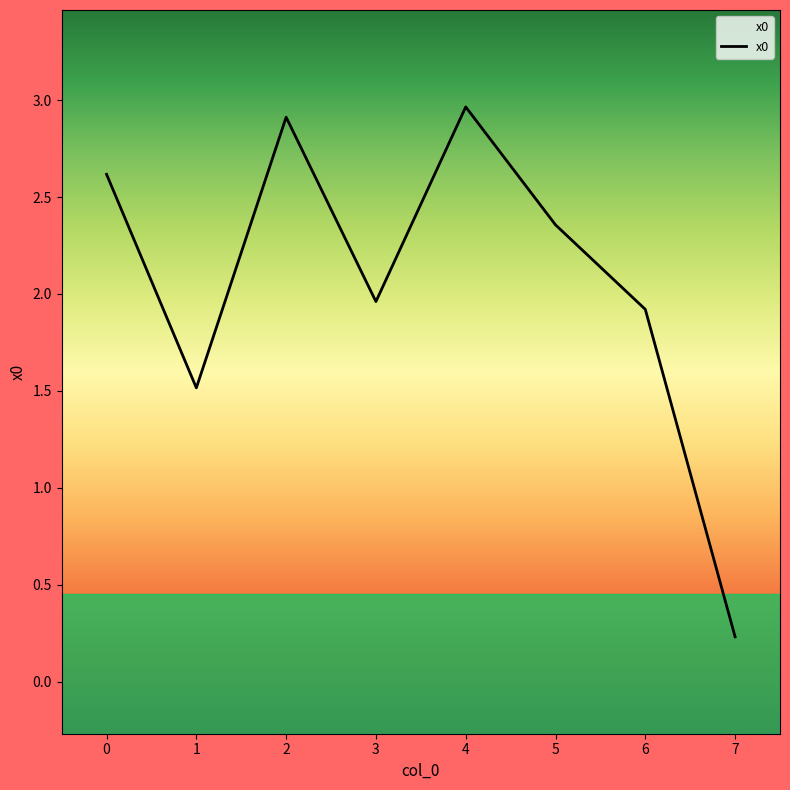

At which category does the chart reach its minimum across all series?

7